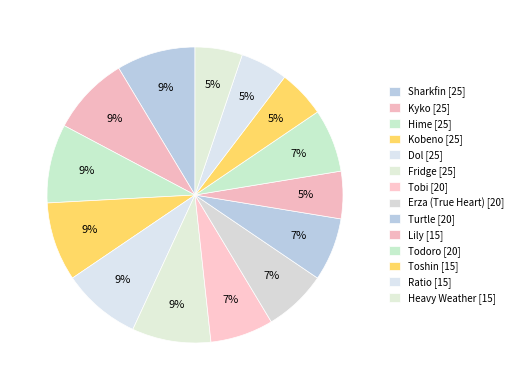

To the nearest percent, what is the combined percentage of Fridge and Toshin?

14%